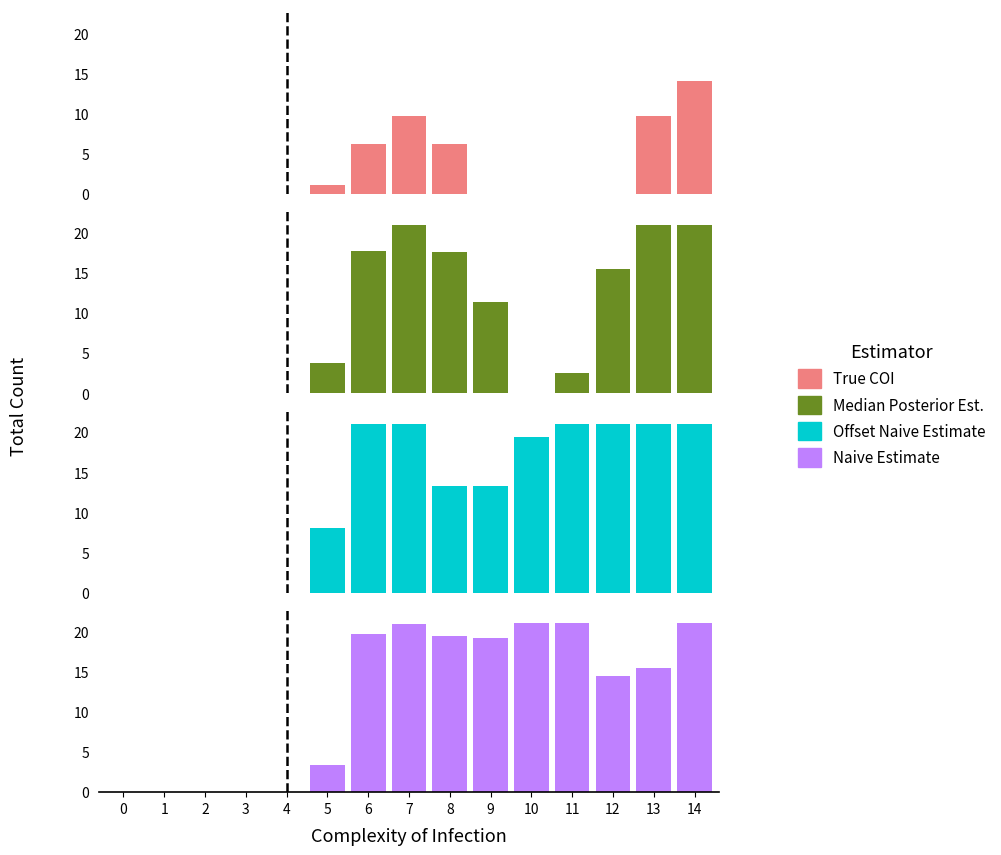

Where is Median Posterior Est. nearest to the value 10?

9